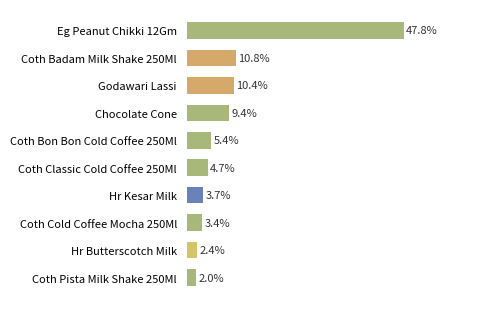

At which category does the chart reach its minimum across all series?

Coth Pista Milk Shake 250Ml